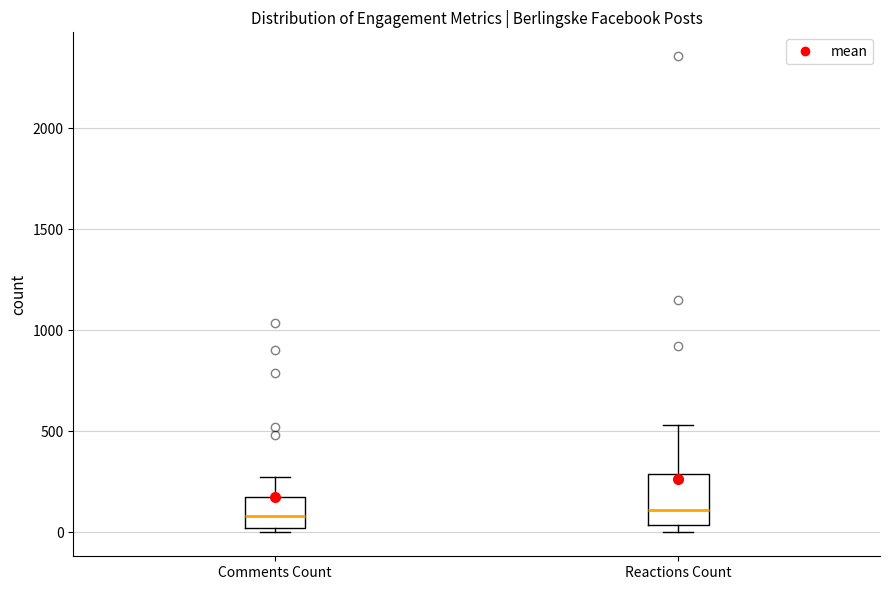

Where is the upper edge of the box for Reactions Count on the y-axis? The values are not printed on the chart, so give them approximately, as read against the axis.

300